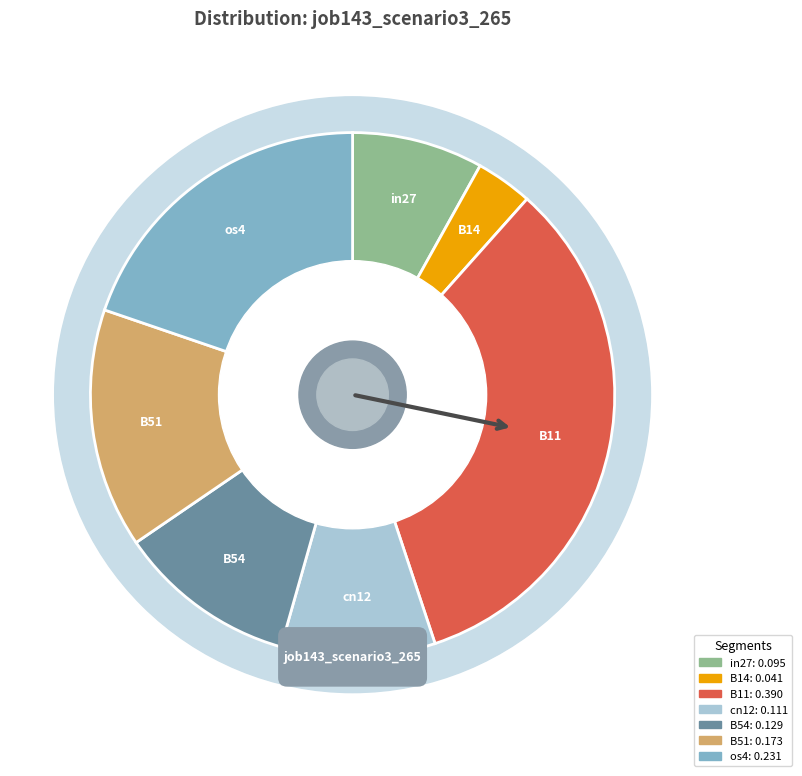

How much of the chart is everything except B14?

96.5%